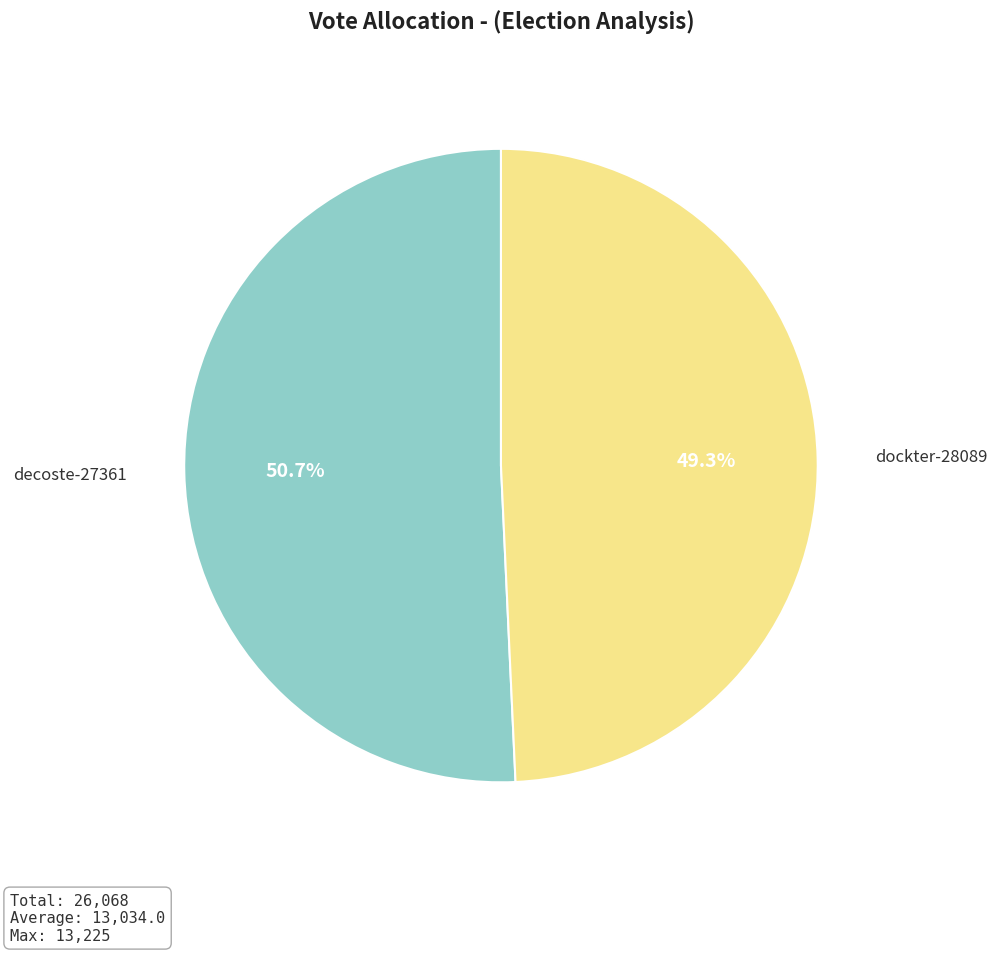

Is there any slice that represents more than half of the pie?

Yes